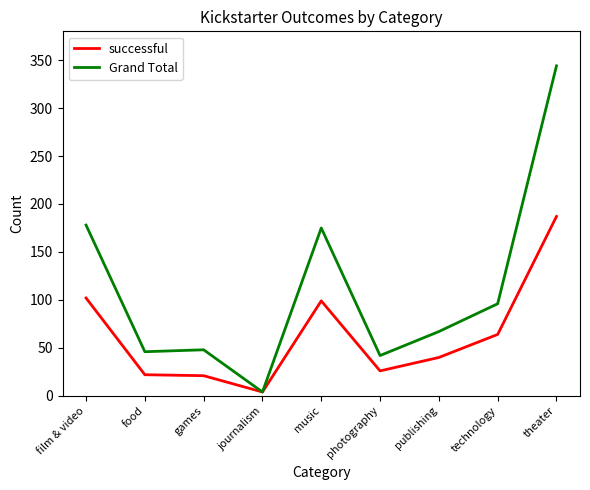

List the series in order of their overall mean, lowest first.

successful, Grand Total